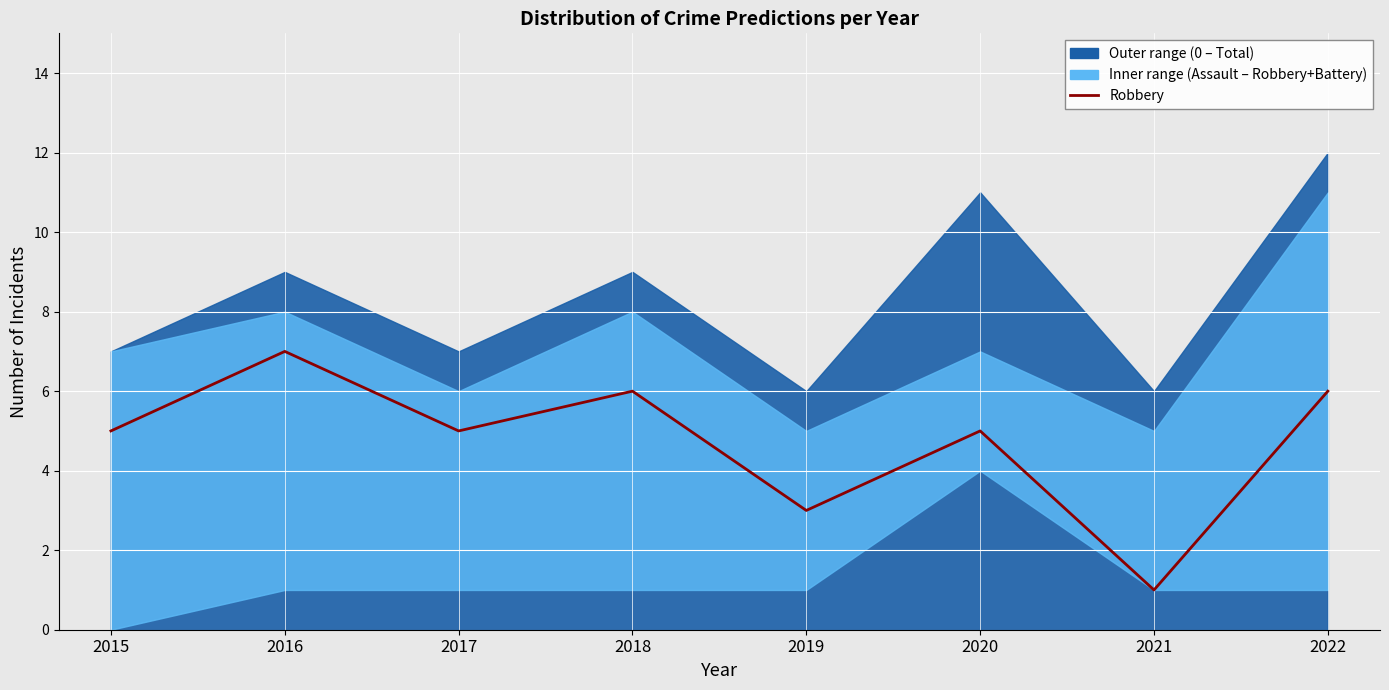

Rank the categories by value from lowest to highest.

2021, 2019, 2015, 2017, 2020, 2018, 2022, 2016